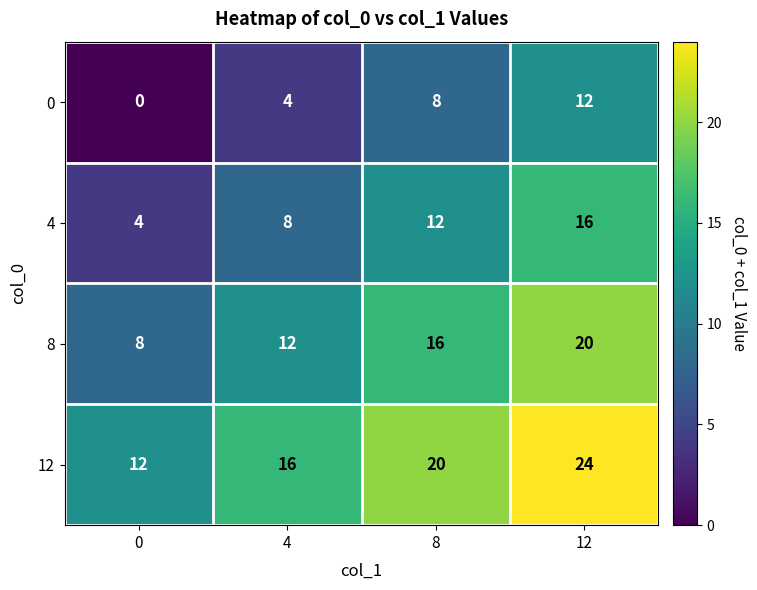

What is the spread (max minus min) of values at 12?

12